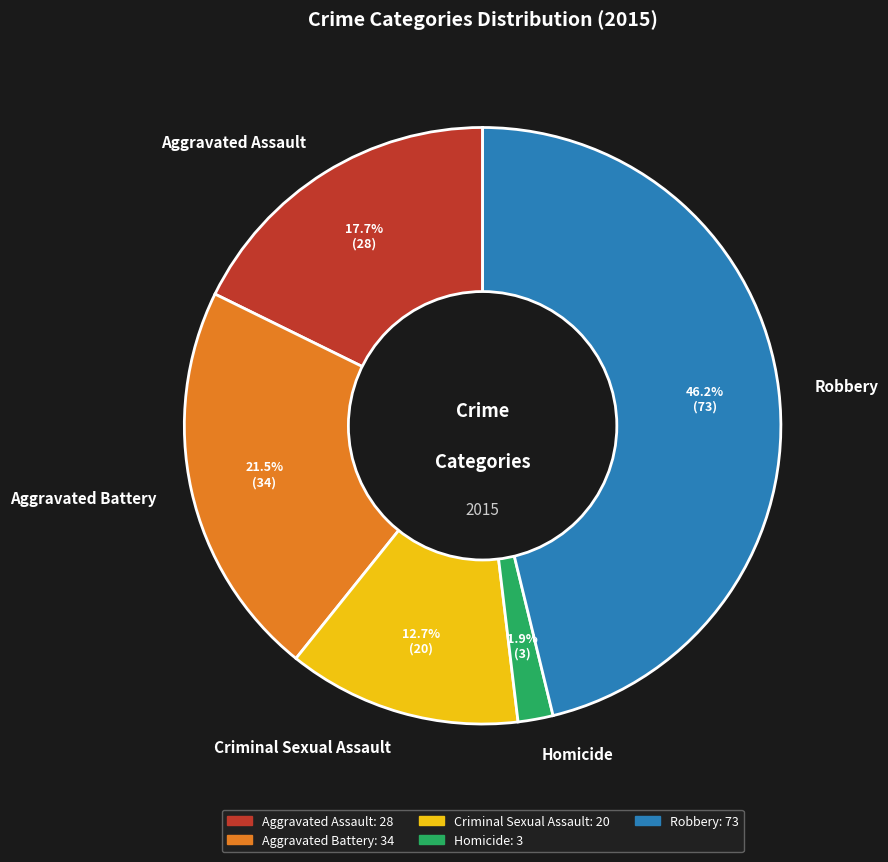

How many slices are in this pie chart?

5